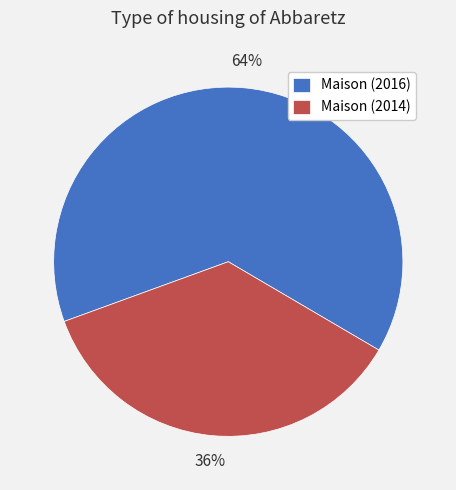

What is the ratio of the value at Maison (2014) to the value at Maison (2016)?

0.6